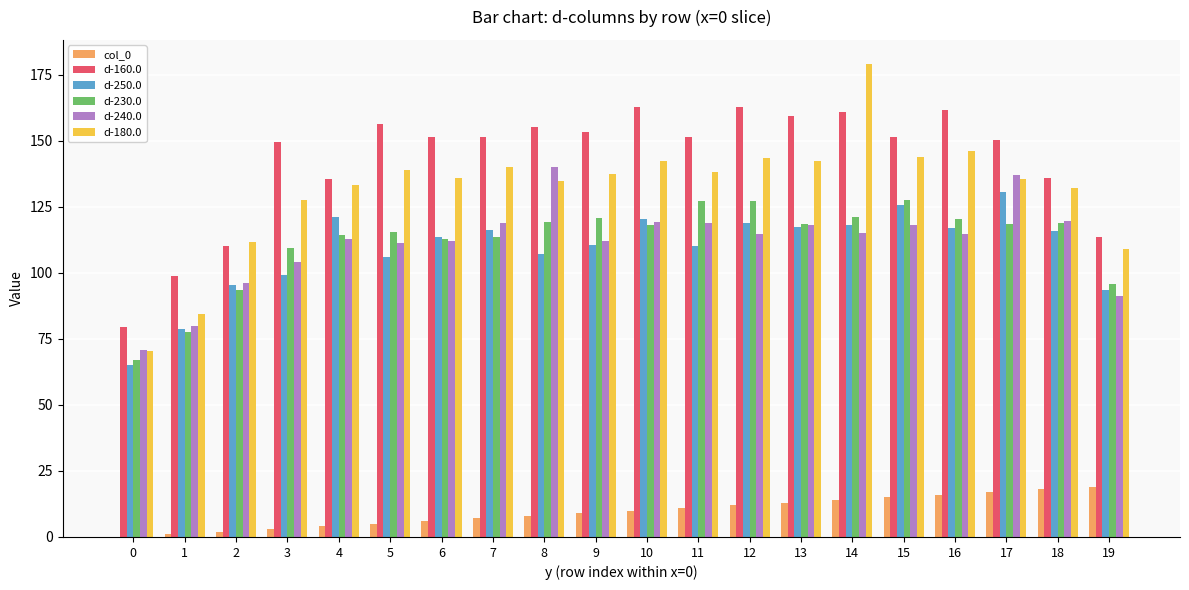

What is the greatest value displayed?

179.2